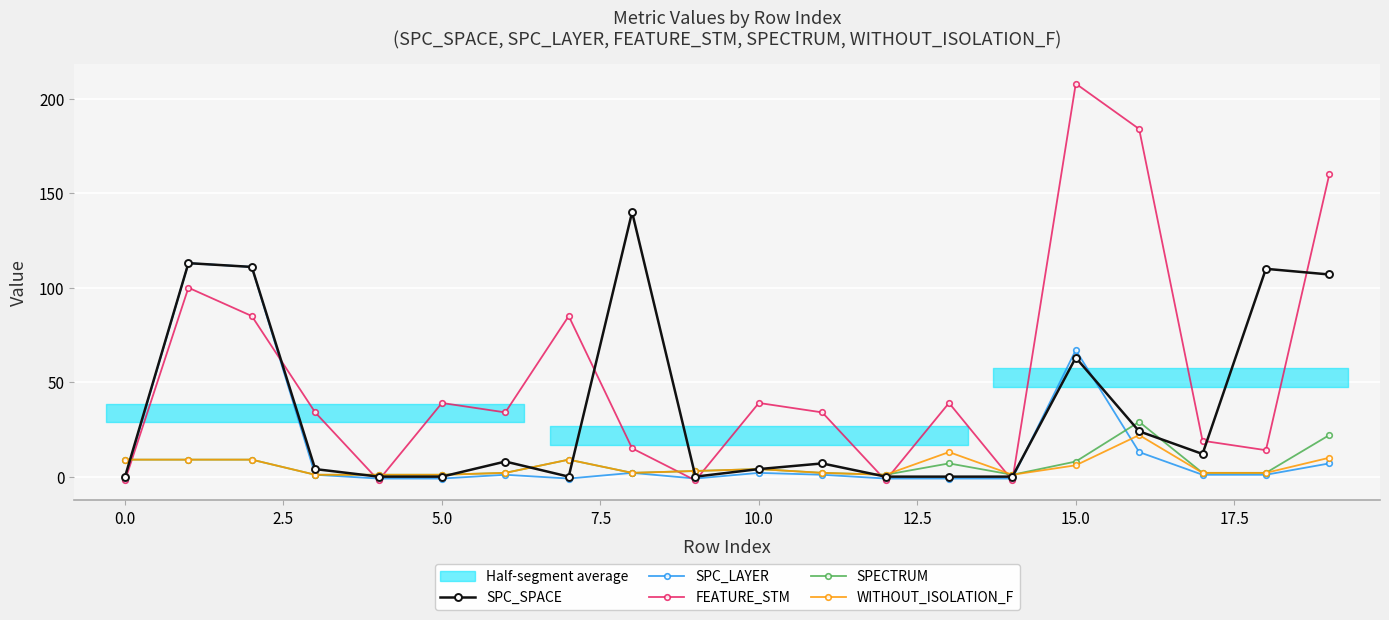

True or false: FEATURE_STM has more than 2 points higher than both neighbors.

True